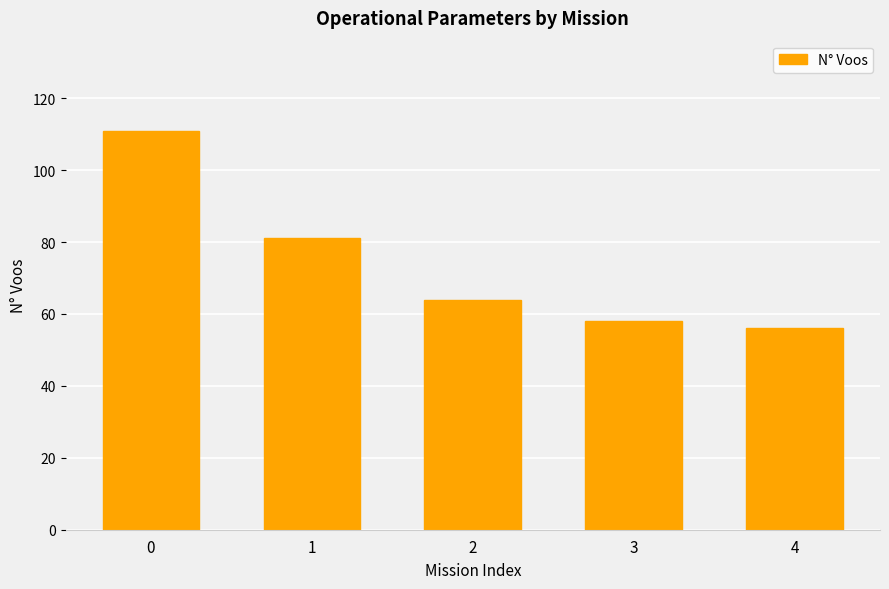

How many distinct data groups are displayed?

1